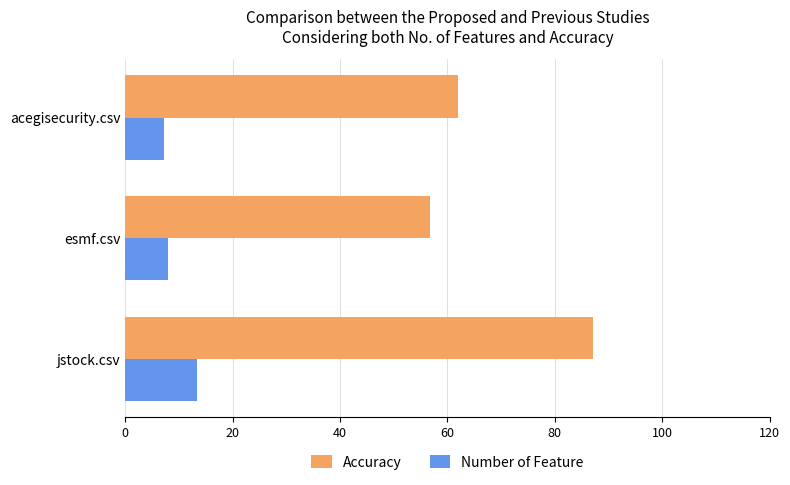

Which category has the highest value in the Number of Feature series?

jstock.csv